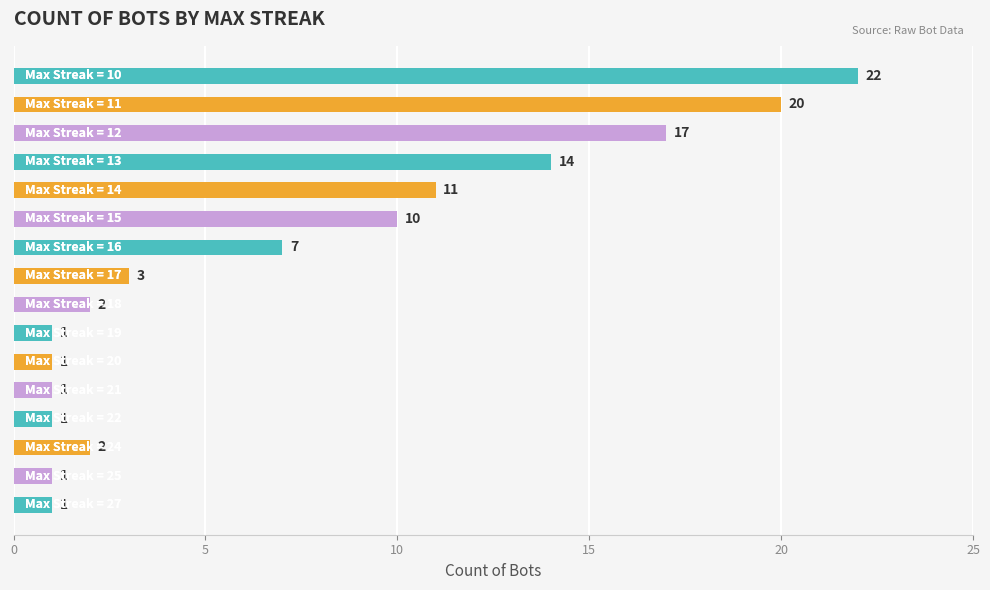

What is the sum of all values?

114